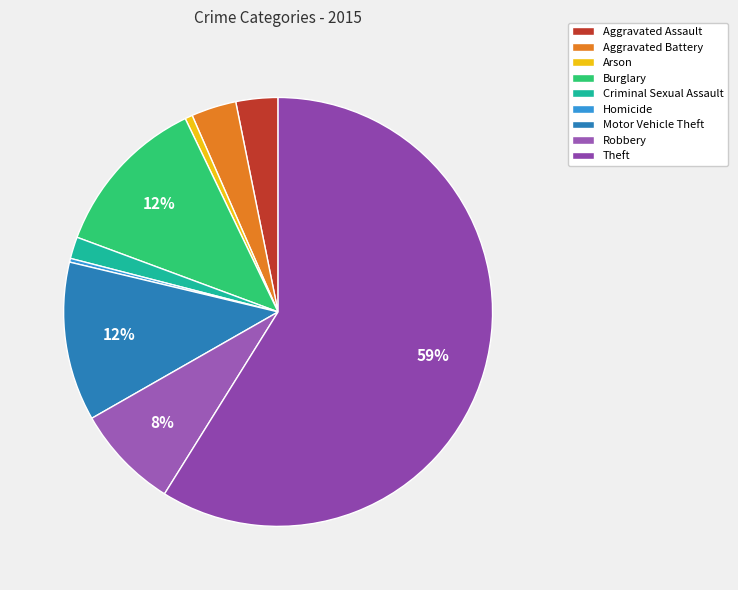

Which slice is the largest?

Theft